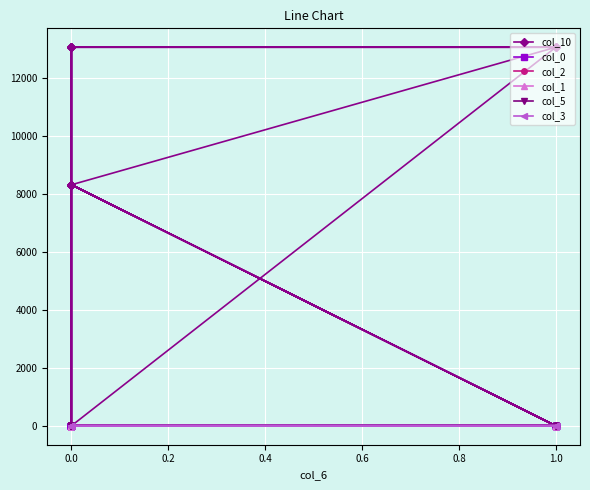

How many data points in col_5 are above 4?

11